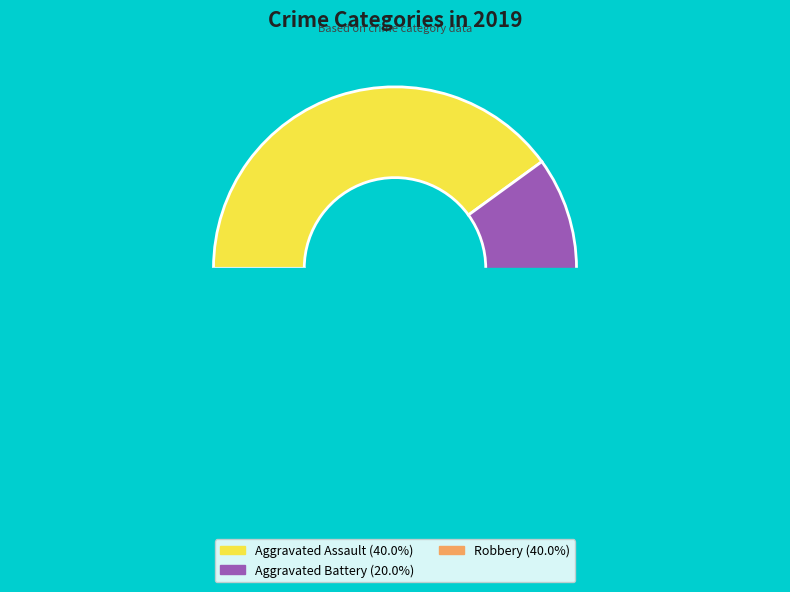

To the nearest percent, what is the average slice percentage?

33%